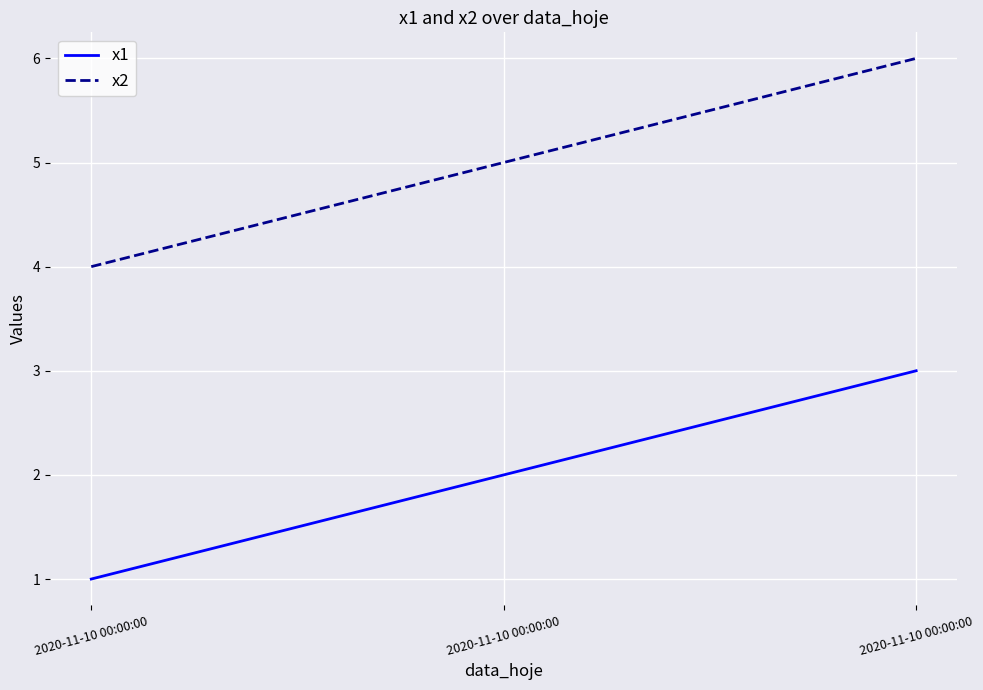

At which label does x2 first exceed 5?

2020-11-10 00:00:00